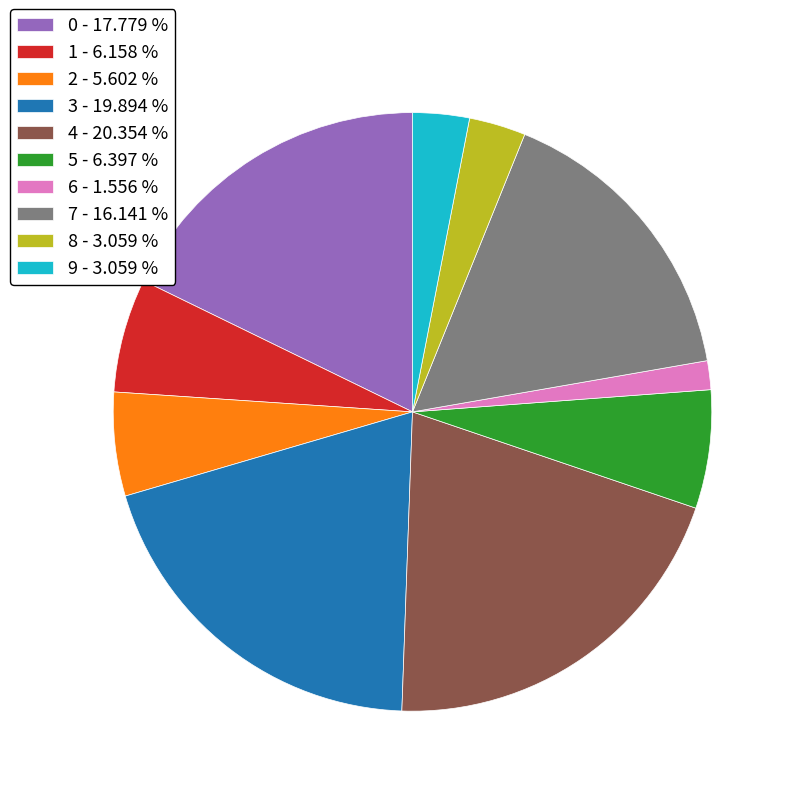

Approximately how many times larger is the value at 7 - 16.141 % compared to 1 - 6.158 %?

2.6